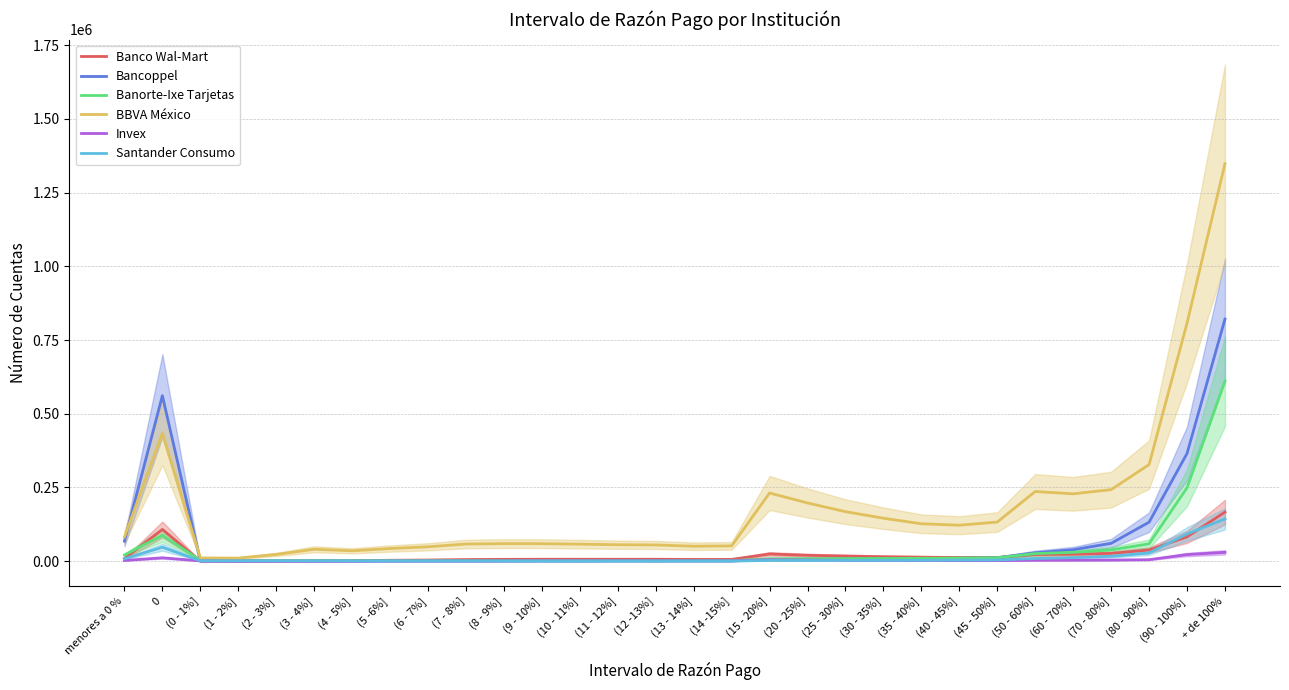

How many interior local valleys does the Santander Consumo series have?

4